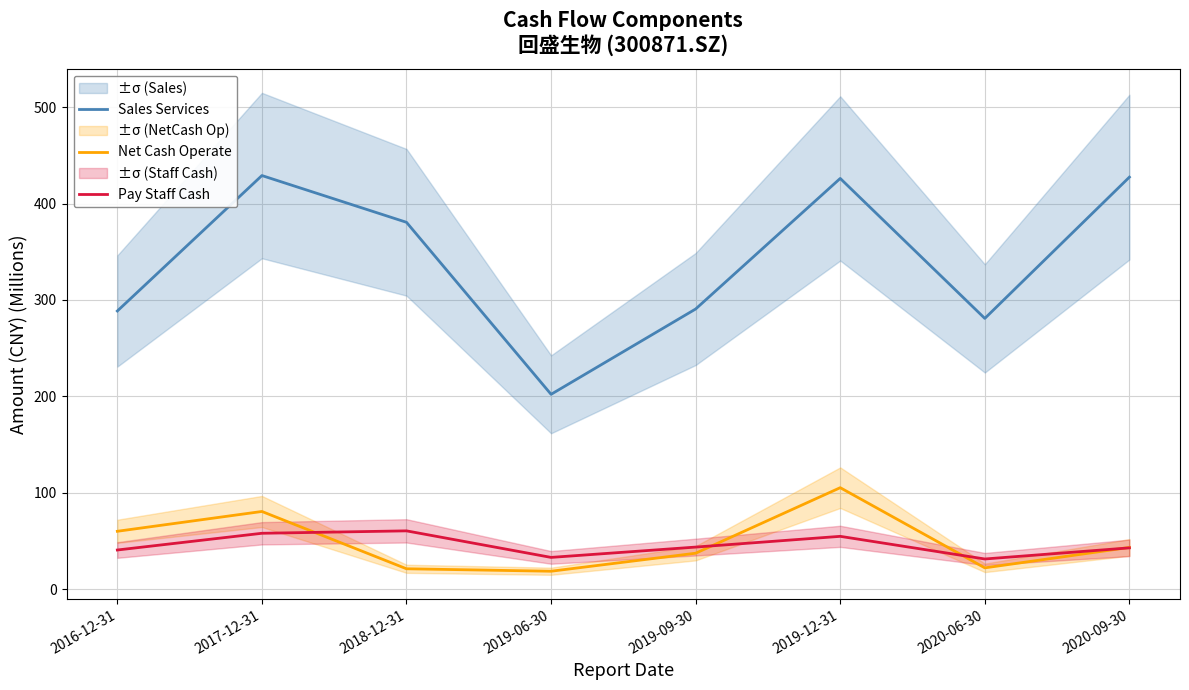

What are all the series names shown in the legend?

Sales Services, Net Cash Operate, Pay Staff Cash